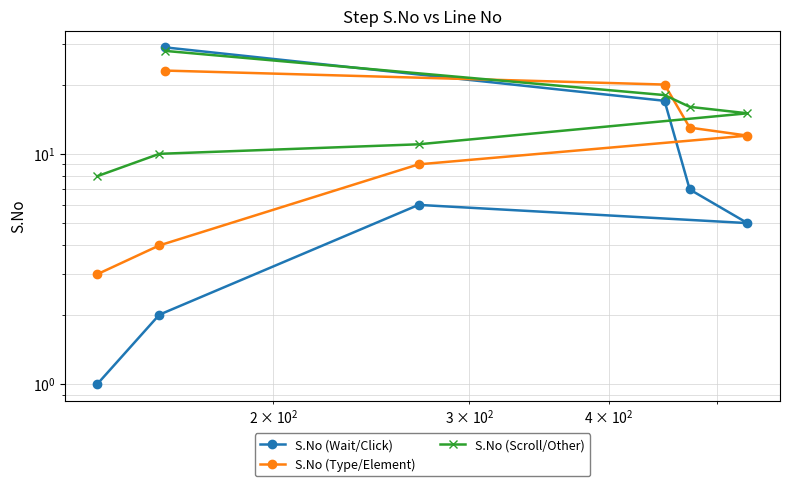

At how many categories does at least one series exceed 20?

1